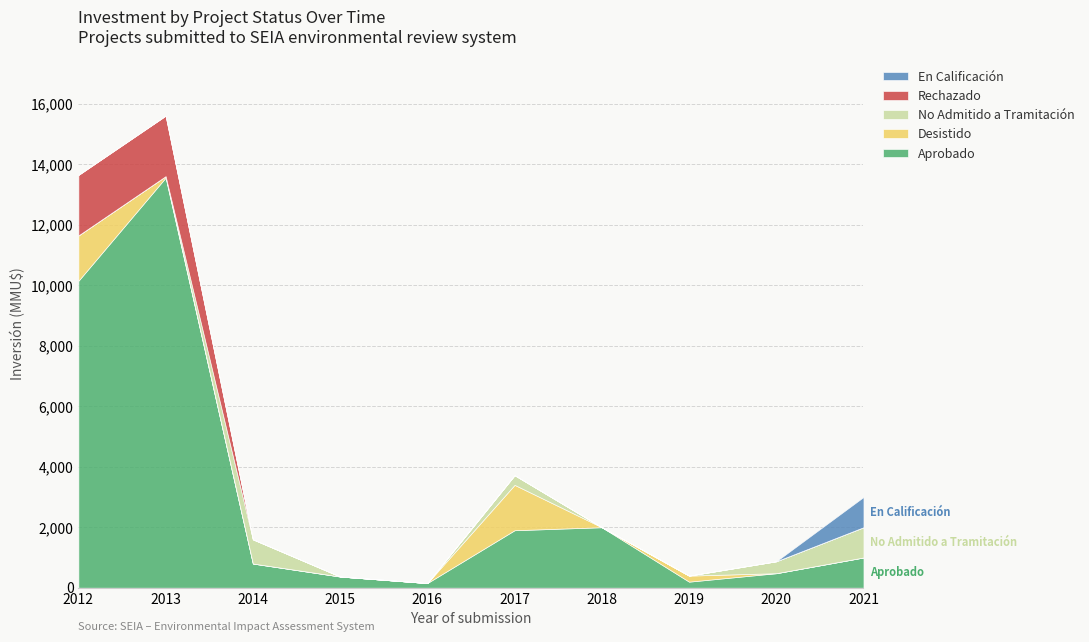

At how many categories does at least one series exceed 6140?

2